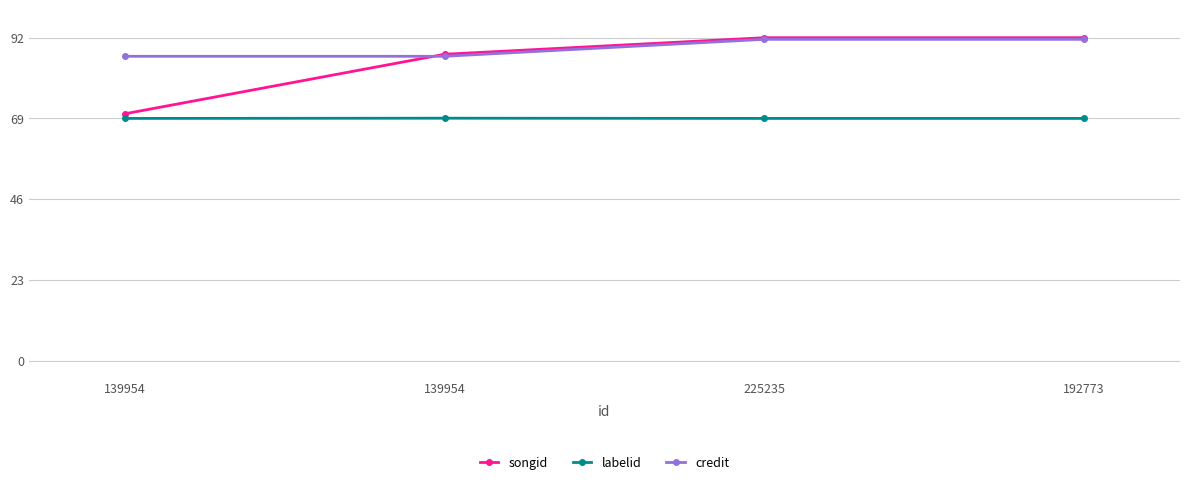

How many data points in songid are less than 92?

2